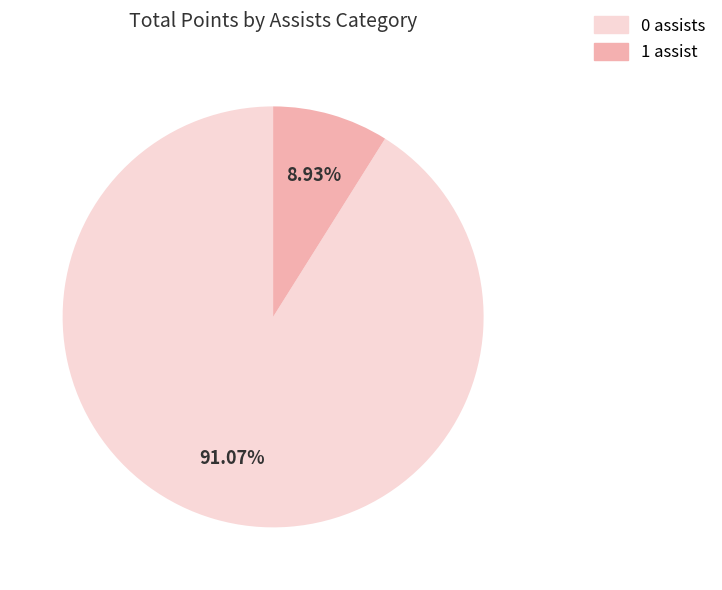

Is there any slice that represents more than half of the pie?

Yes